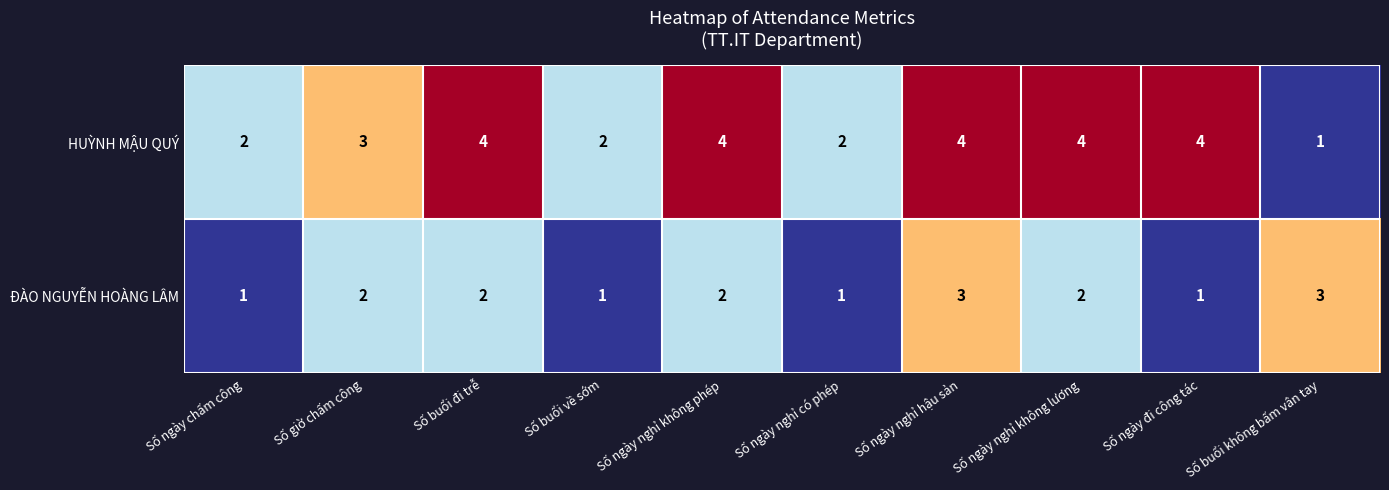

What is the spread (max minus min) of values at Số ngày nghỉ không lương?

2